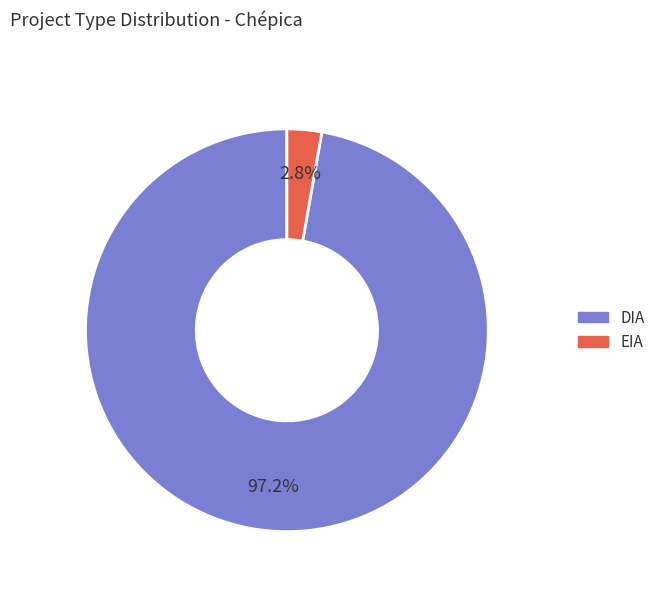

What percentage is the DIA slice, to the nearest percent?

97%